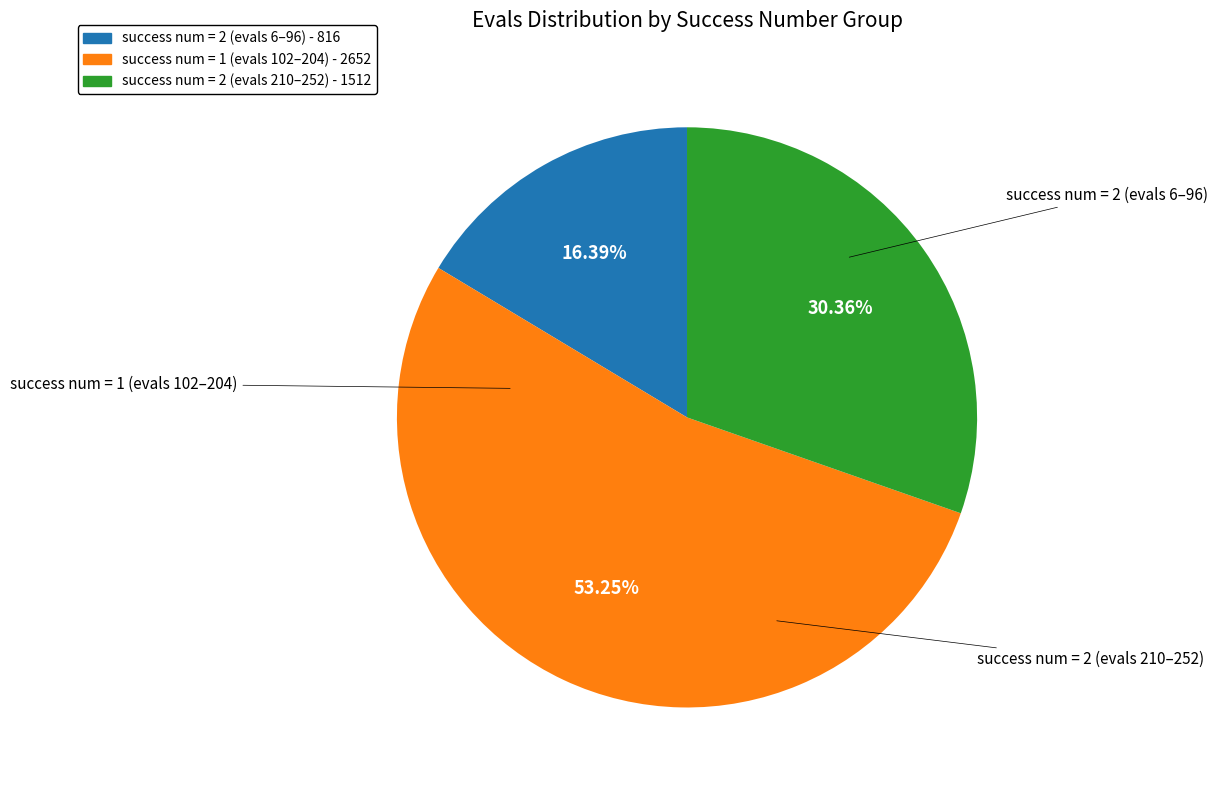

Is there any slice that represents more than half of the pie?

Yes